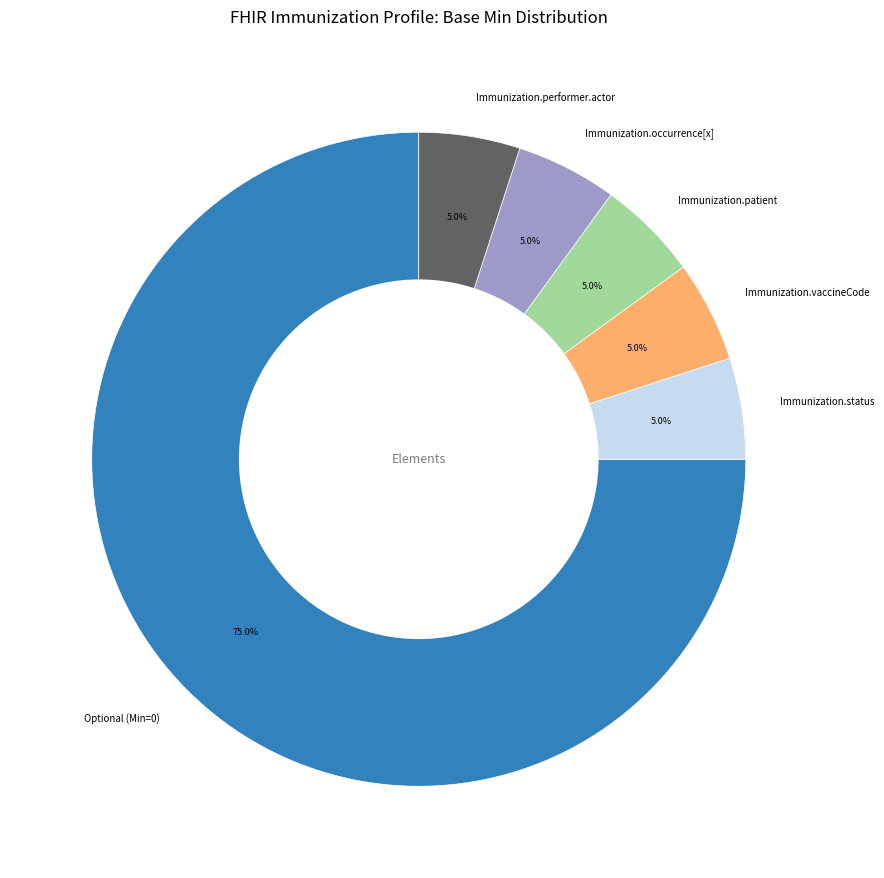

How much of the chart is everything except Immunization.patient?

95.0%